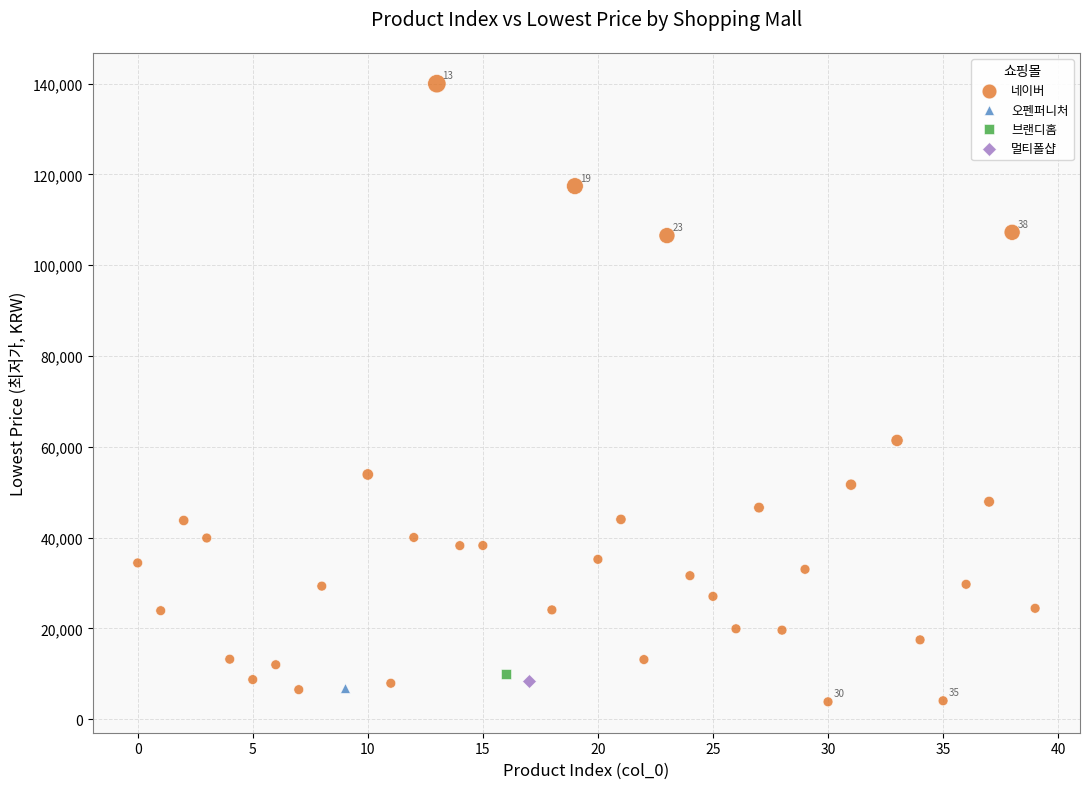

What are all the series names shown in the legend?

네이버, 오펜퍼니처, 브랜디홈, 멀티폴샵